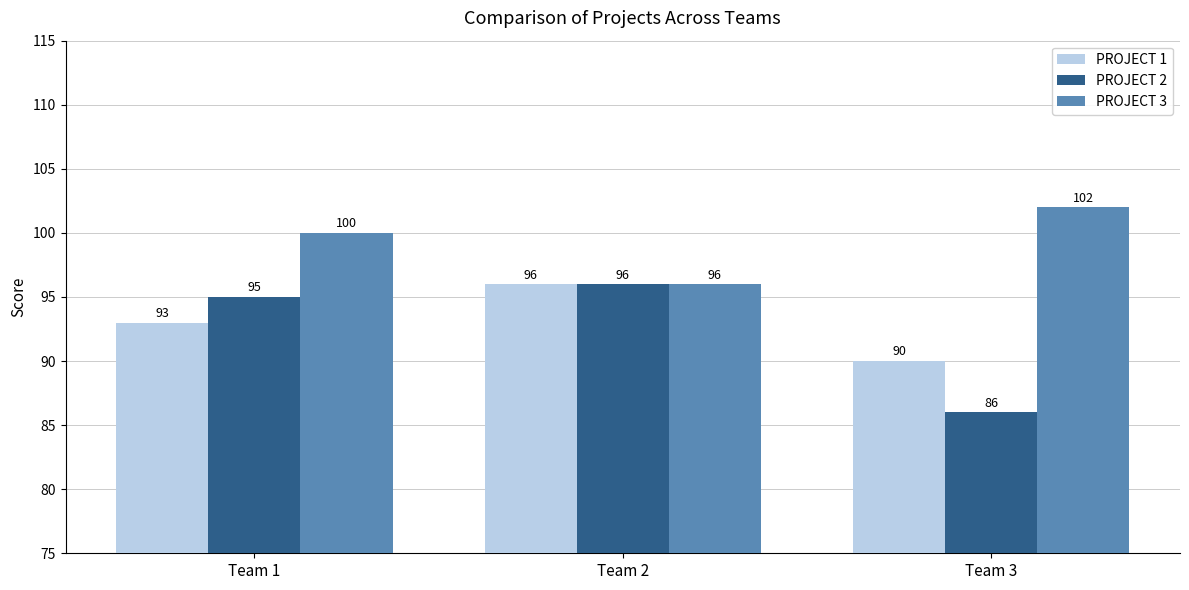

The value of PROJECT 3 at Team 2 is 96. True or false?

True